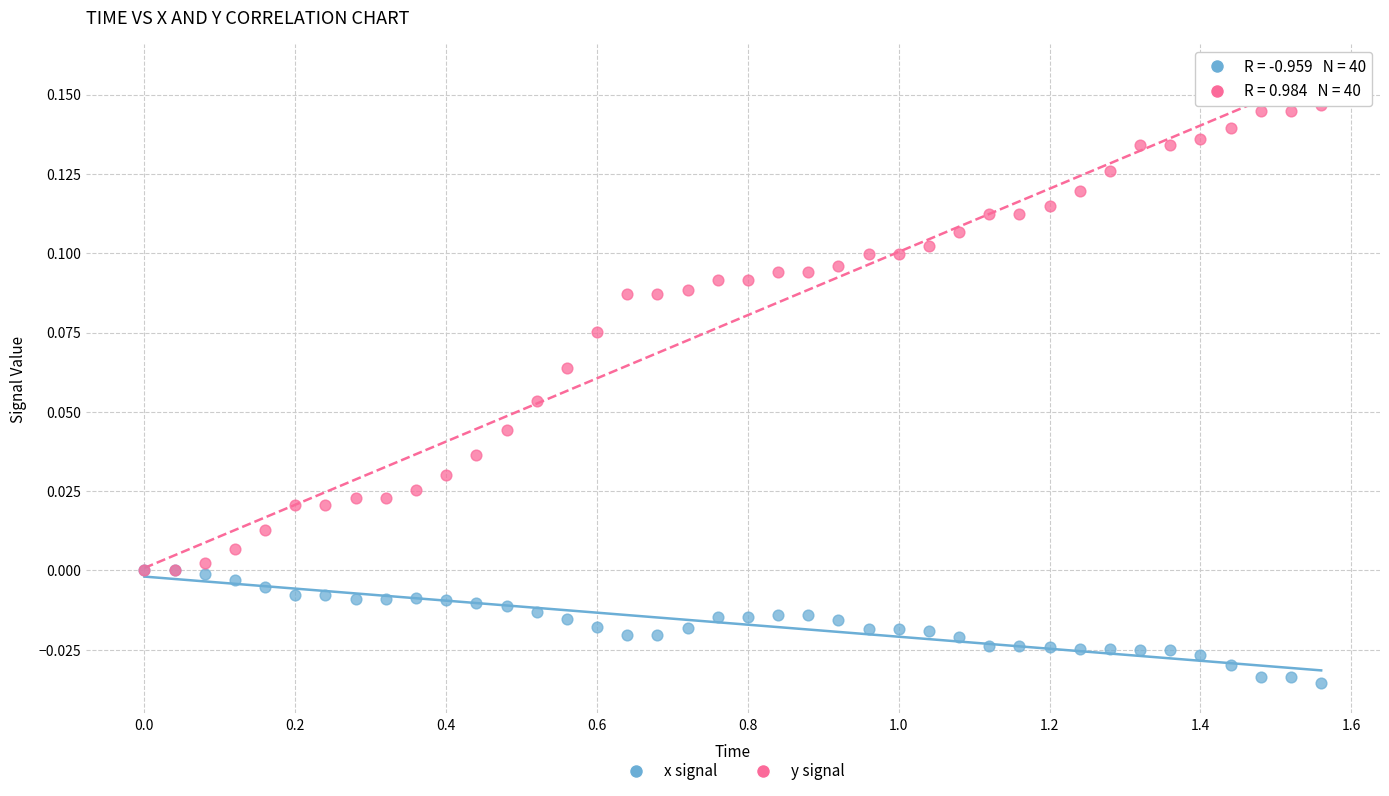

Which series reaches the maximum Y coordinate?

y signal